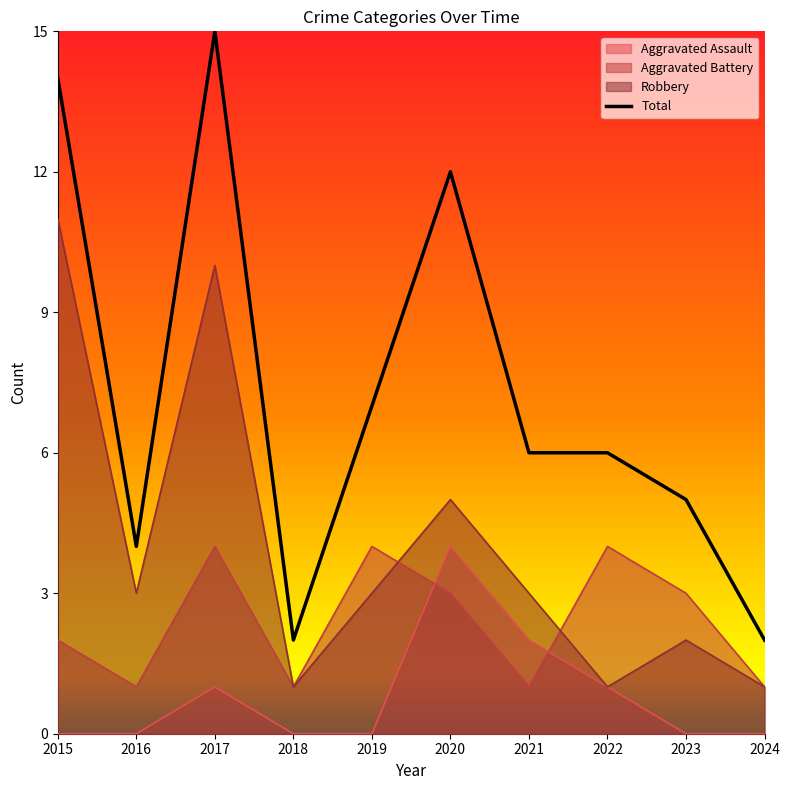

What is the sum of the Total values at 2022 and 2024?

8